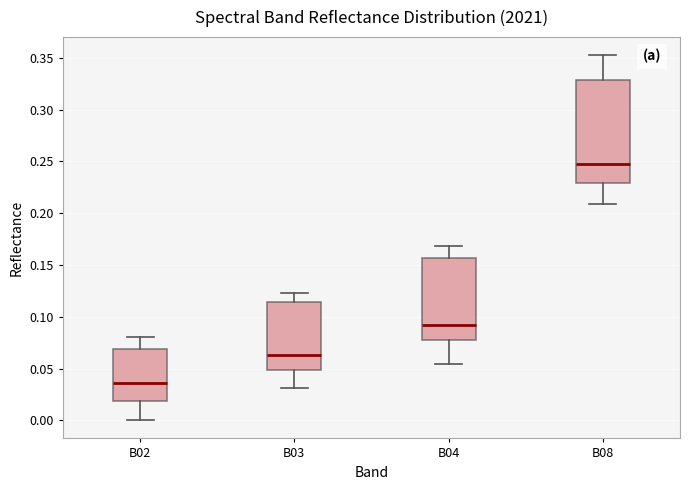

Where is the lower edge of the box for B02 on the y-axis? The values are not printed on the chart, so give them approximately, as read against the axis.

0.020